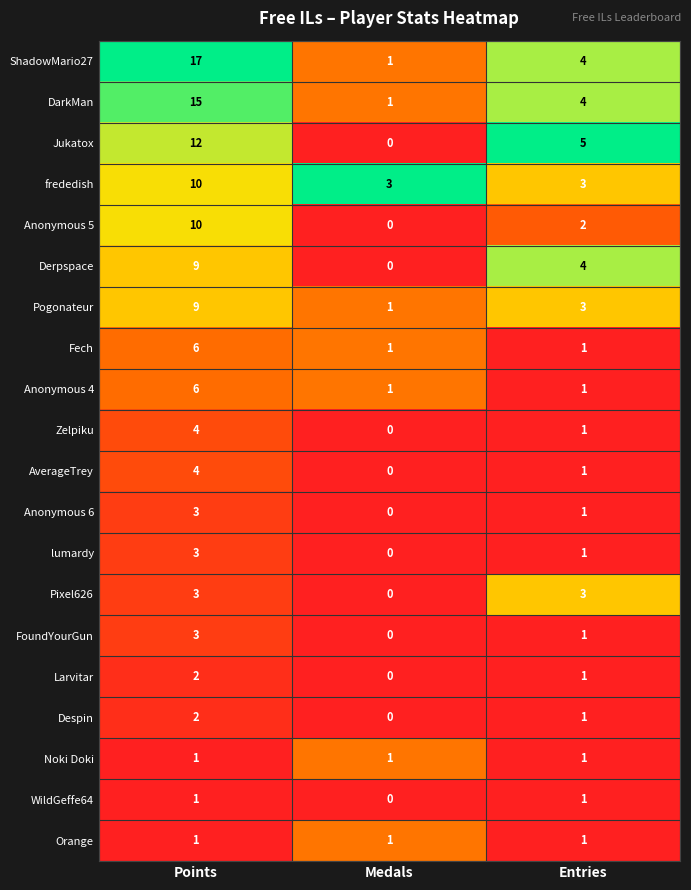

Which series has the largest total across all categories?

ShadowMario27